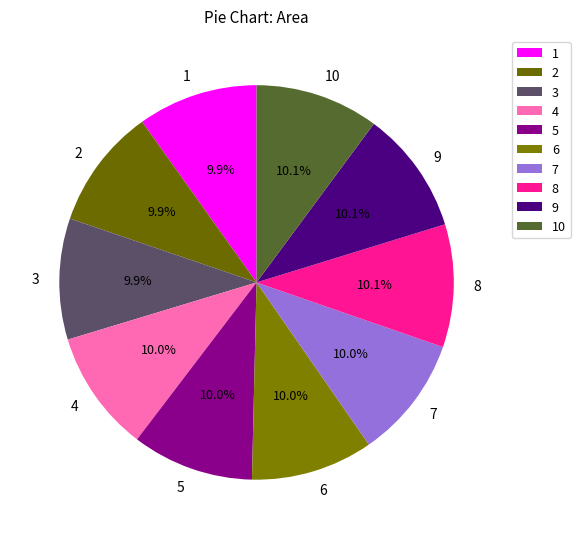

The 2 slice represents 21% of the pie. True or false?

False